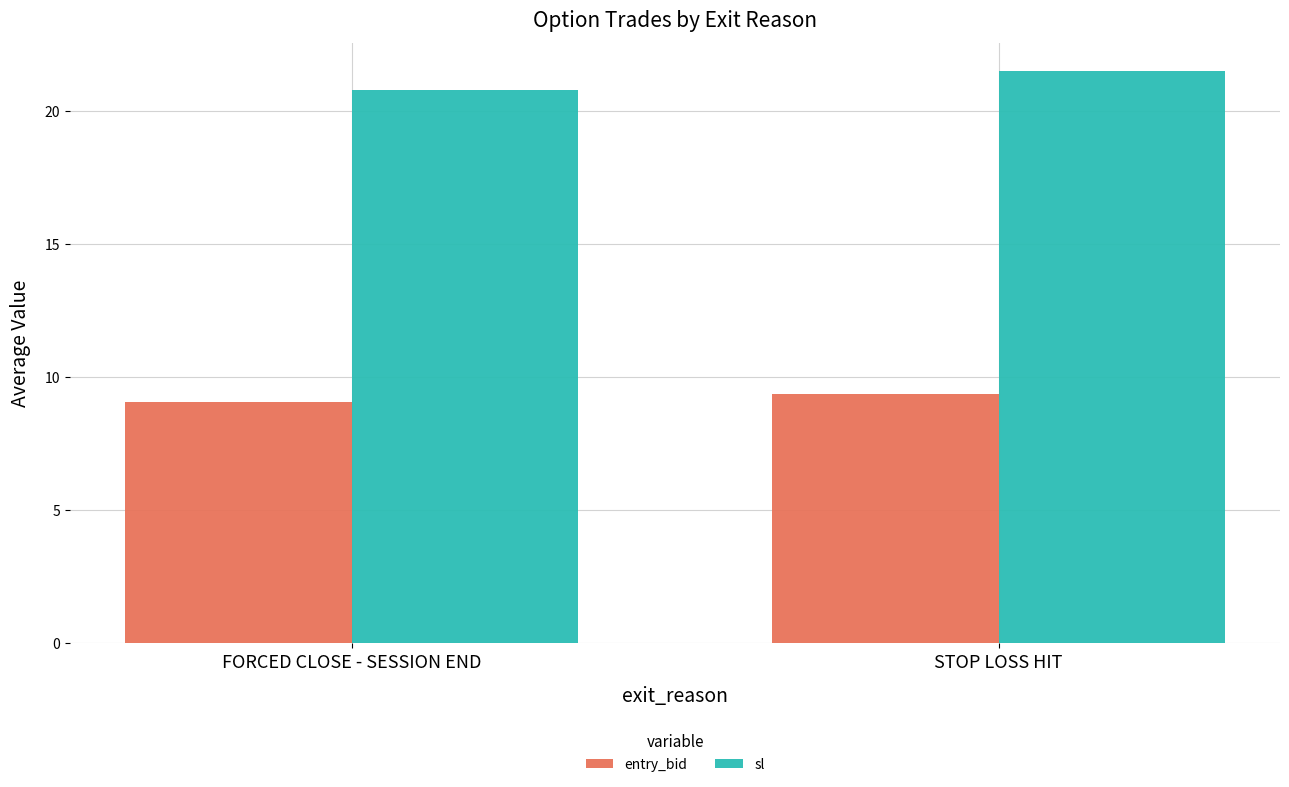

At which category does the chart reach its minimum across all series?

FORCED CLOSE - SESSION END